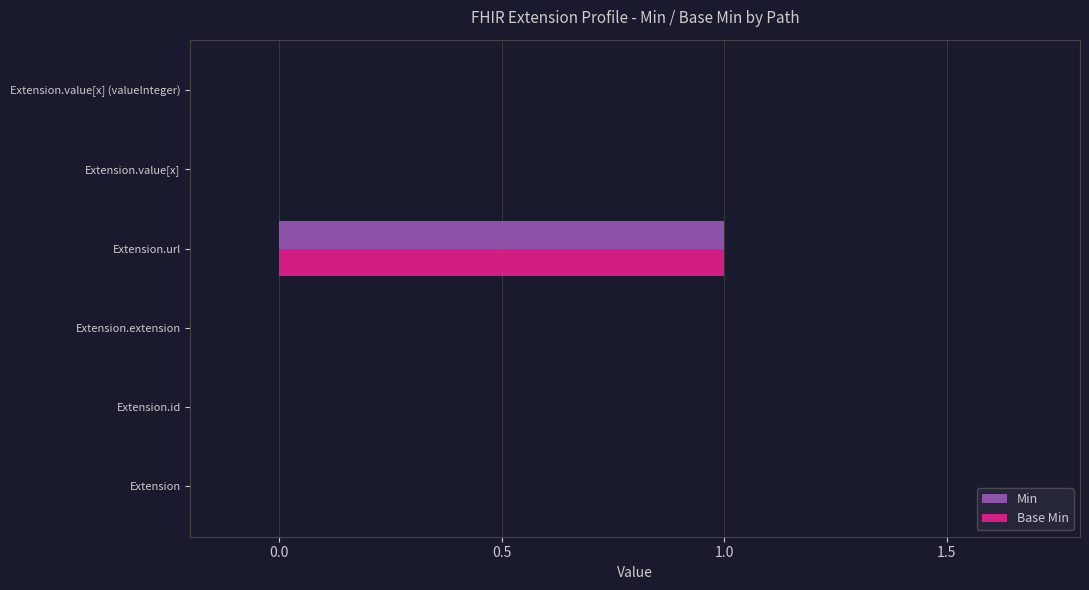

The value of Min at Extension.value[x] is 0. True or false?

True